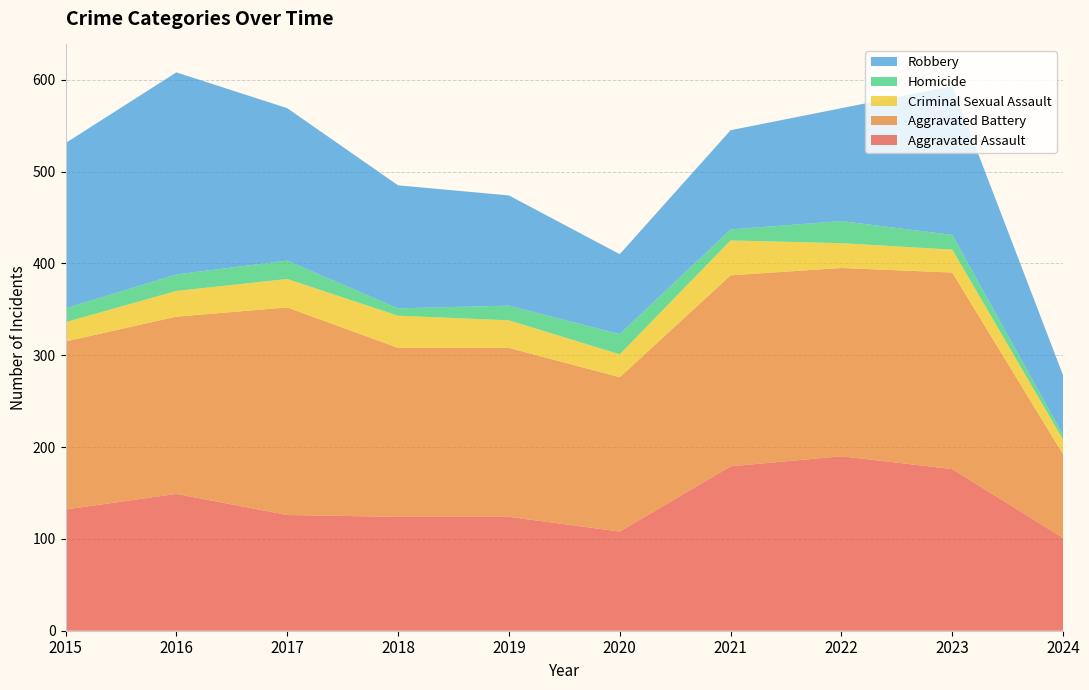

Reading right to left, transcribe all the data shown in this chart.

Aggravated Assault: 101	176	190	179	108	124	124	126	149	132
Aggravated Battery: 91	214	205	208	168	184	184	226	193	183
Criminal Sexual Assault: 16	25	27	38	25	30	35	31	28	21
Homicide: 5	16	24	12	22	16	8	20	18	15
Robbery: 65	162	123	108	87	120	134	166	220	180